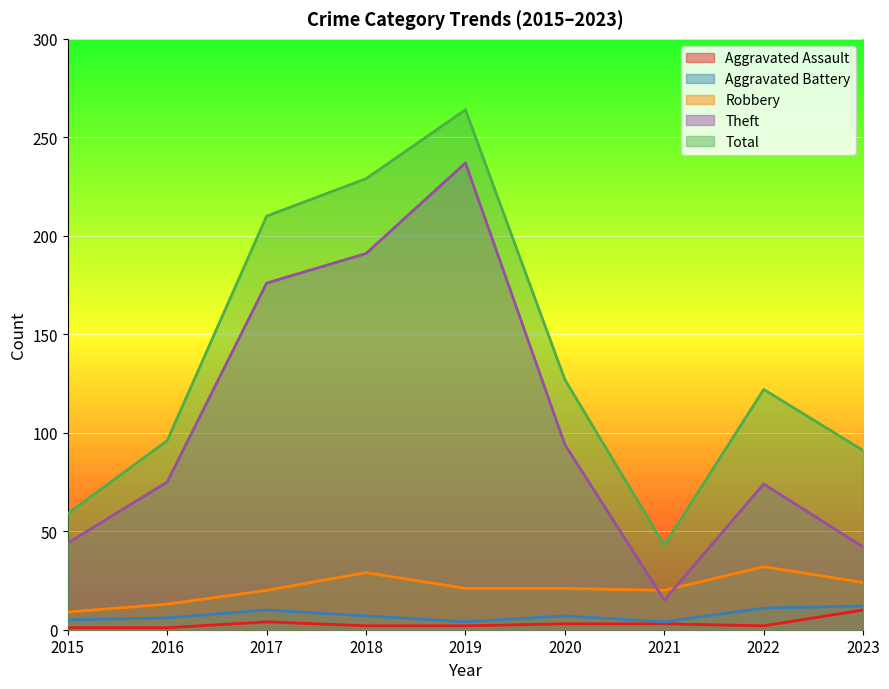

The Aggravated Battery series shows 11 at 2022. True or false?

True